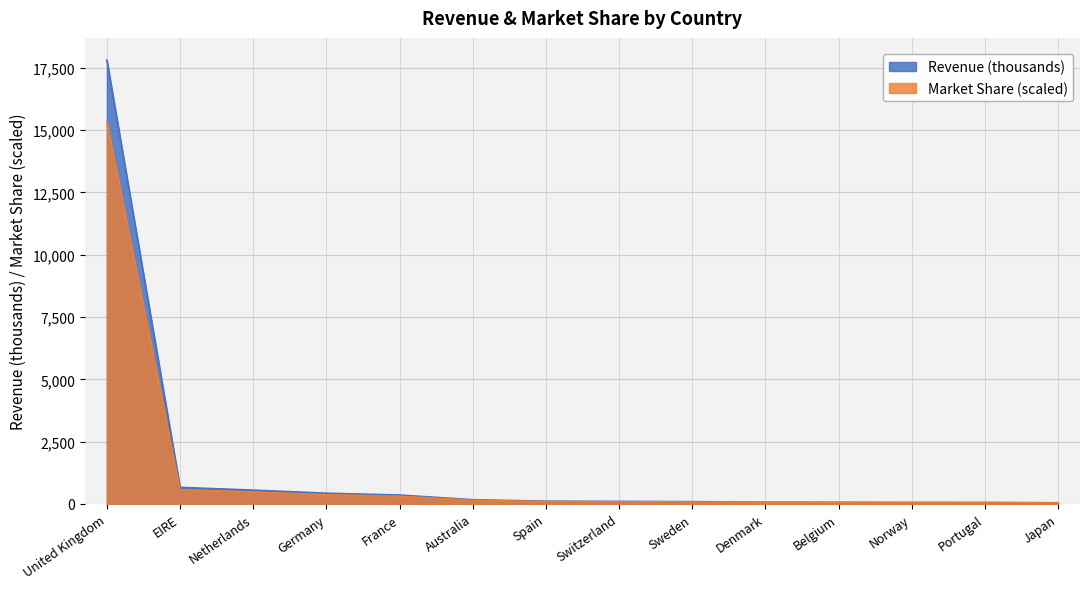

At how many categories does at least one series exceed 9120?

1